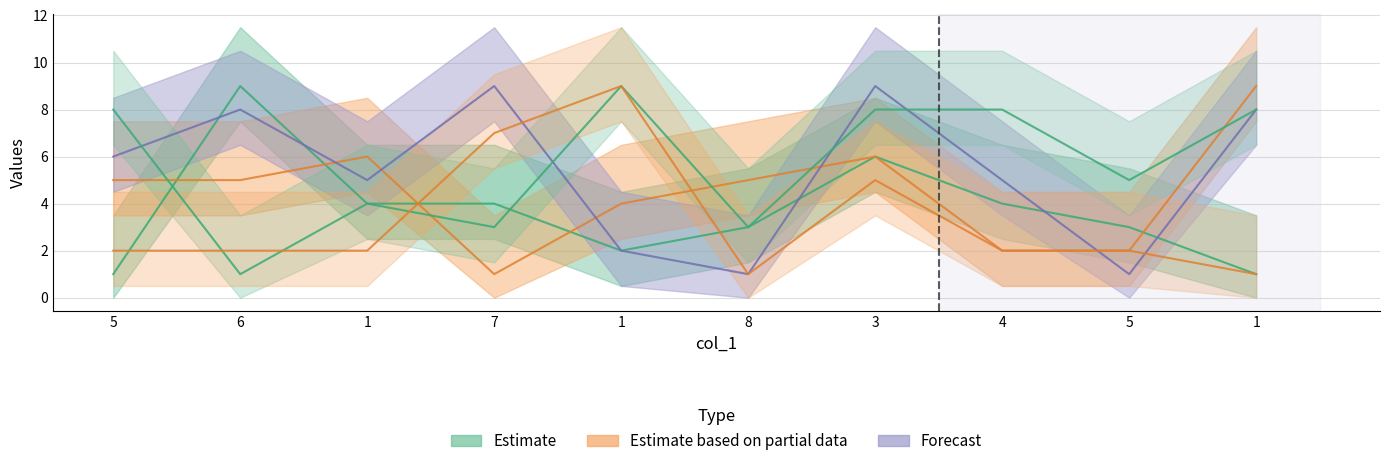

What is the sum of all col_5 values?

57